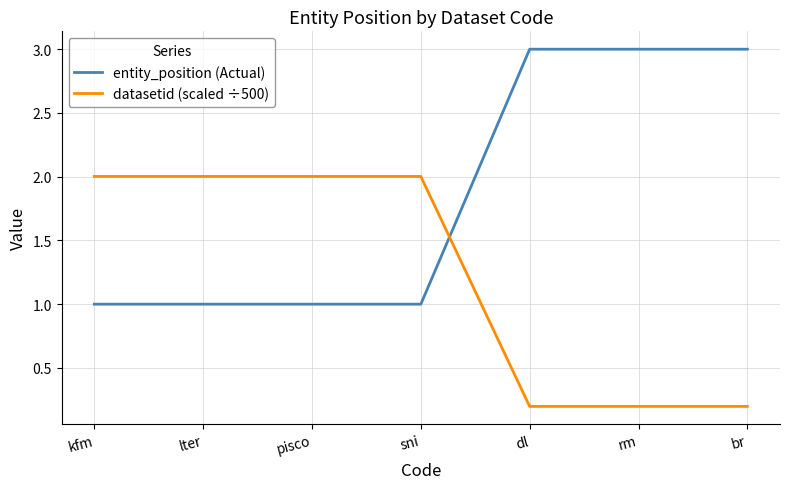

True or false: entity_position (Actual) has a value of 1.6 at pisco.

False